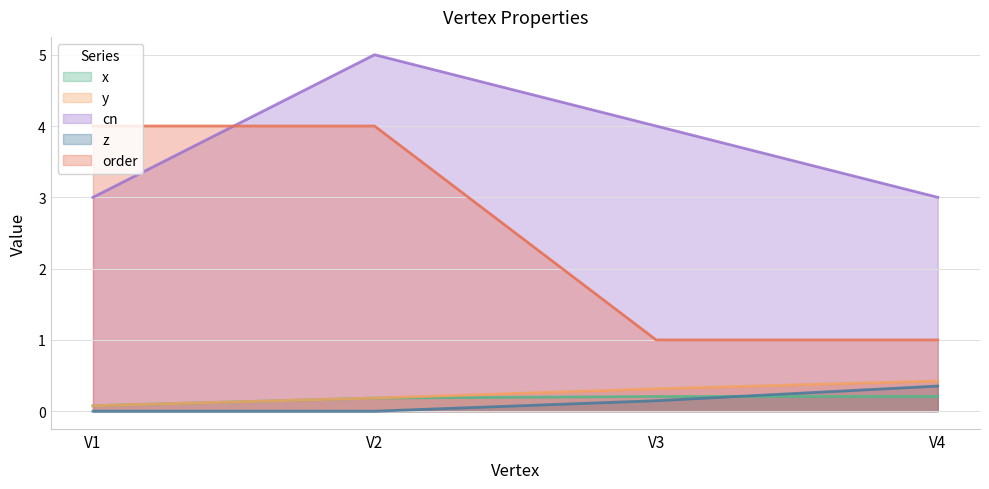

What is the spread (max minus min) of values at V1?

4.0